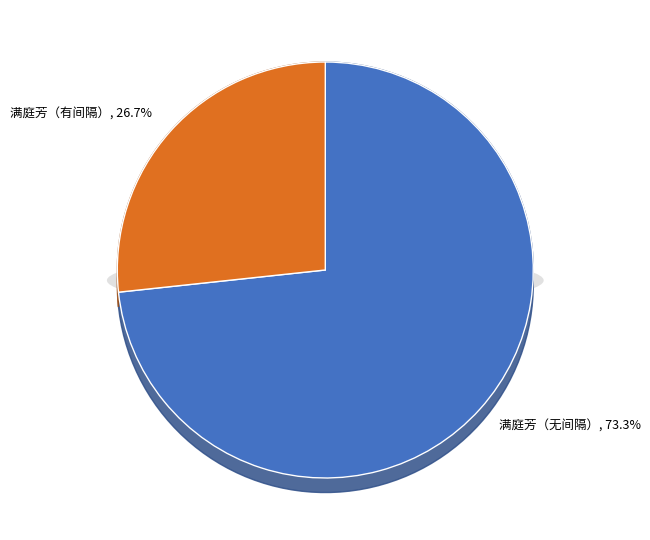

To the nearest percent, what portion does 满庭芳 暮春偕蕊渊、雪兰、蘅芳、畹兰诸姊妹看海棠 represent?

73%